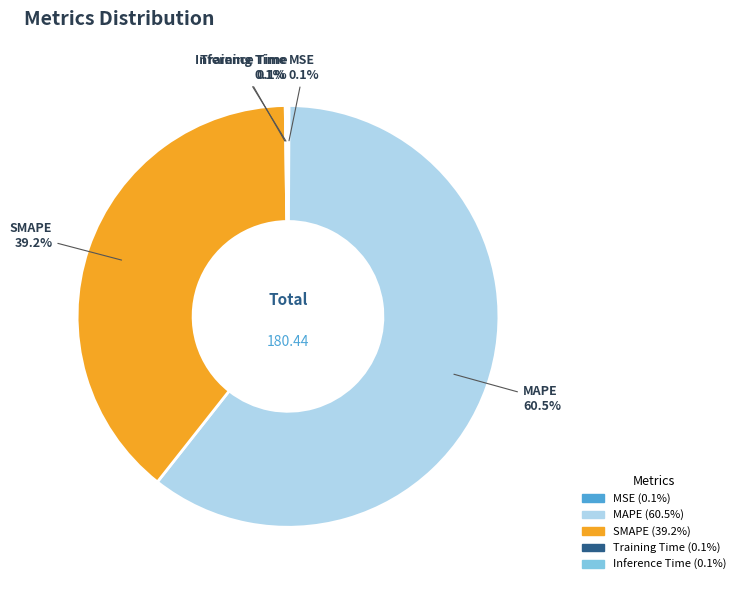

Does any single category account for the majority?

Yes